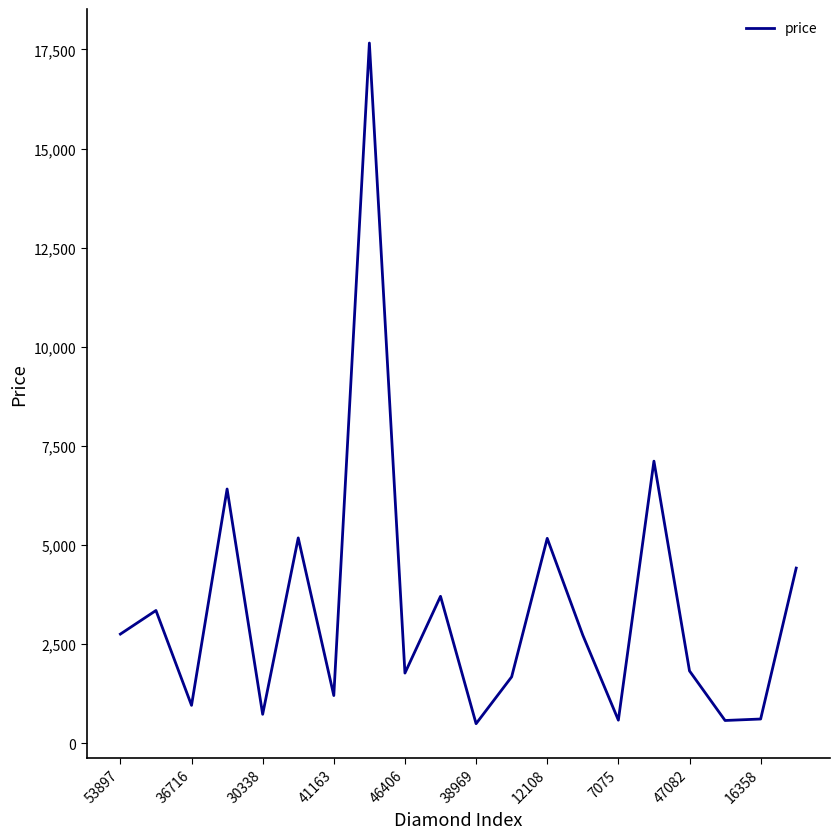

What is the minimum value shown in the chart?

490